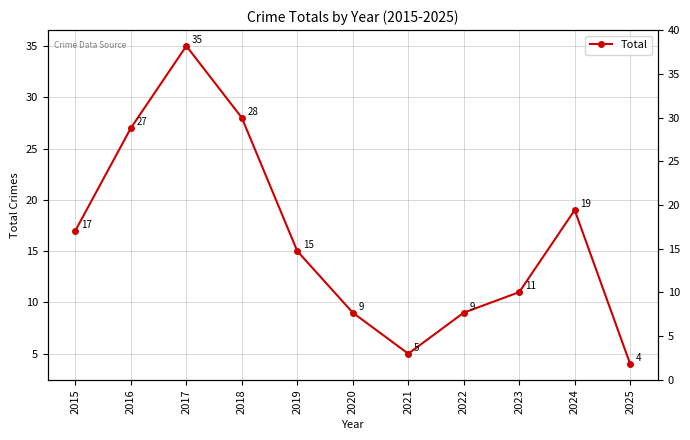

Is this an area chart (filled region under the line)?

No